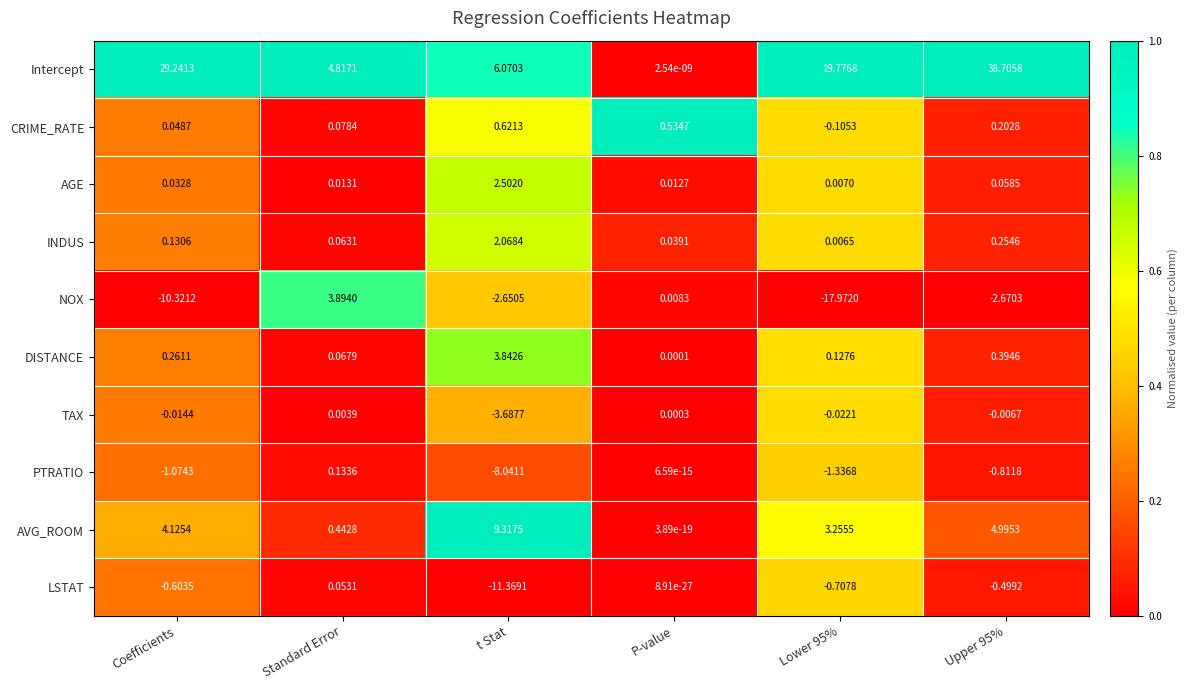

At which label does Intercept first exceed 19?

Coefficients